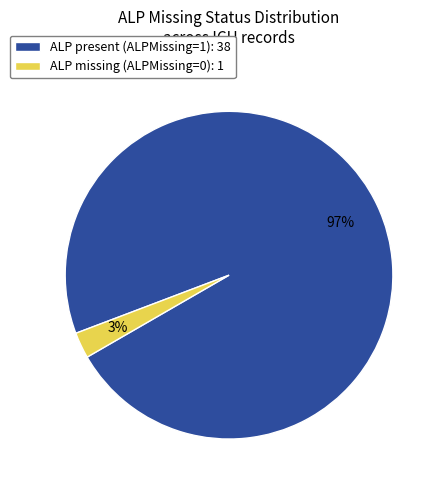

To the nearest percent, what percentage of the pie is ALP present (ALPMissing=1): 38?

97%